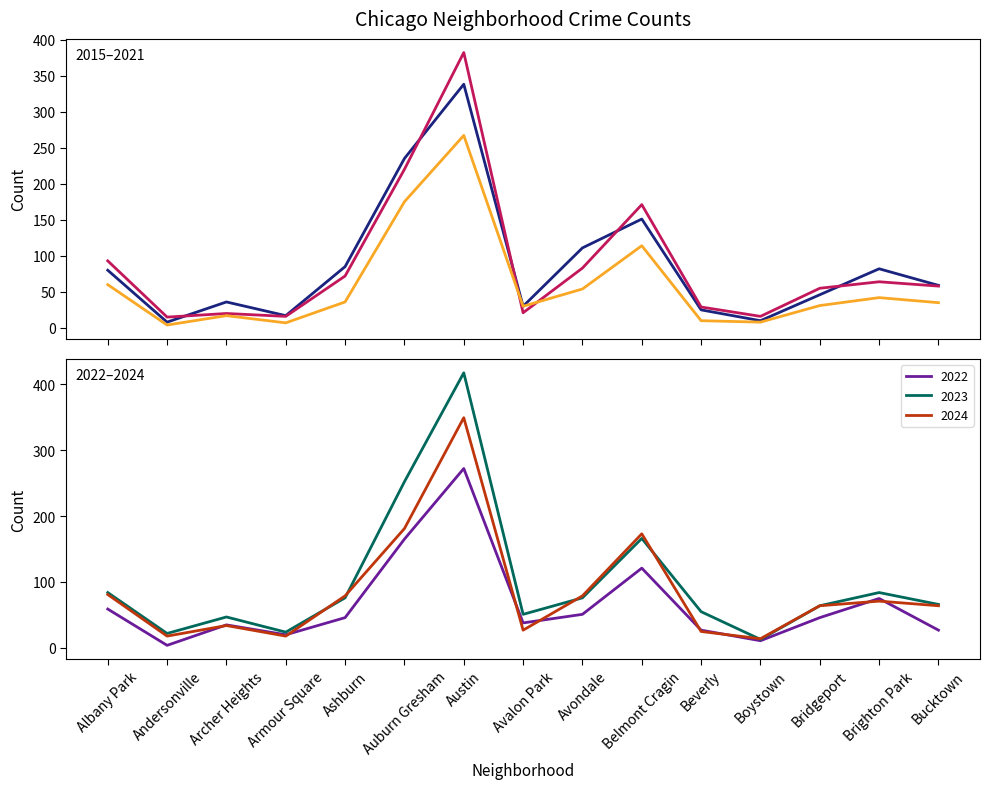

The 2024 series shows 173 at Belmont Cragin. True or false?

True